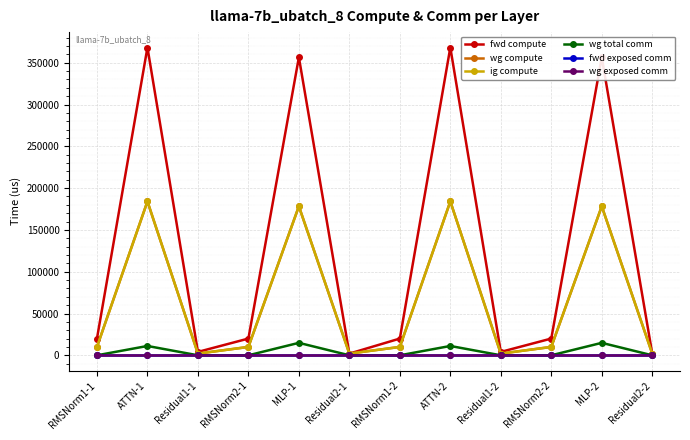

True or false: fwd compute has a value of 33812.5 at RMSNorm2-2.

False